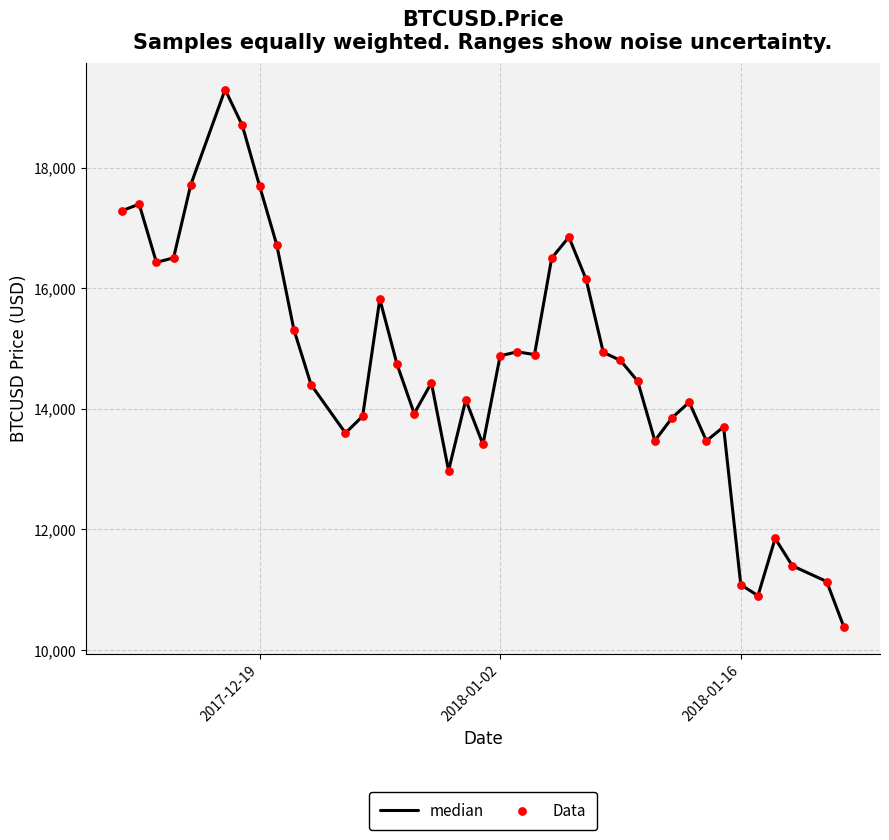

What is the greatest value displayed?

19296.0